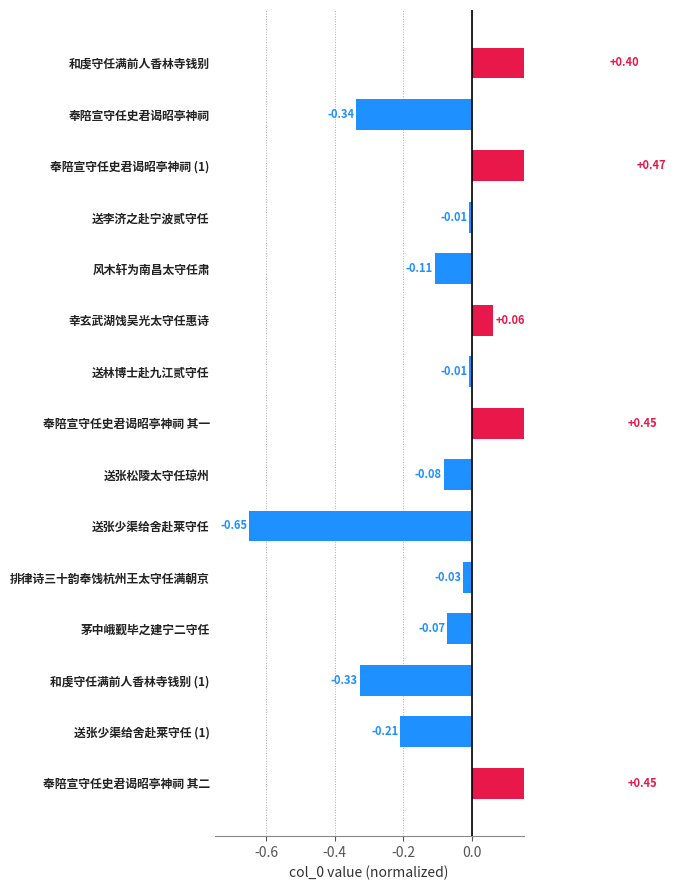

Count the number of values greater than 0.

5